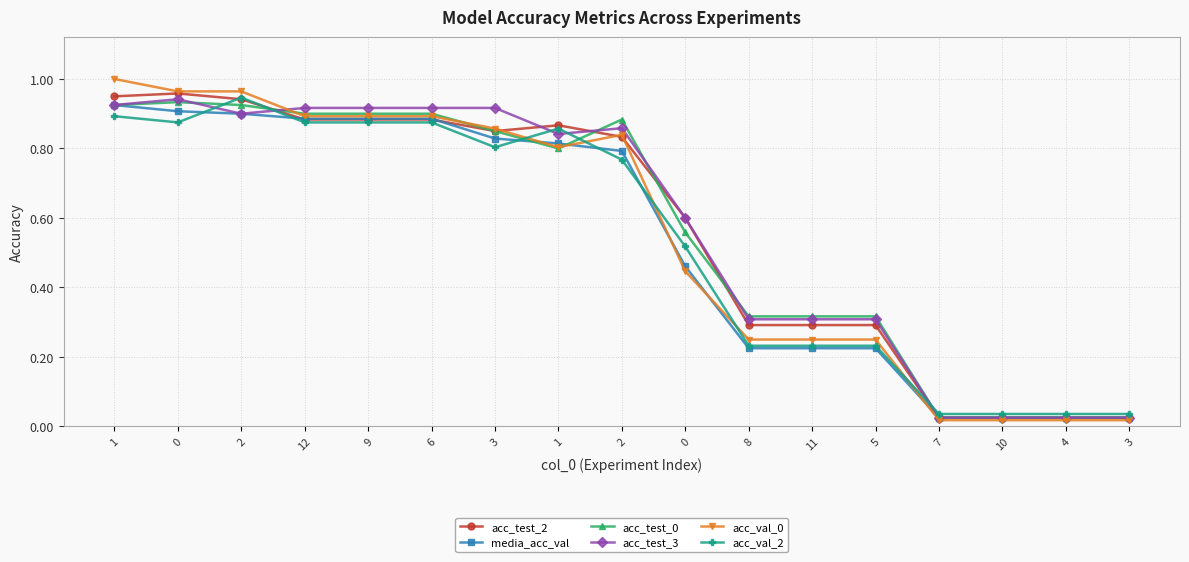

List the labels in order of acc_test_0 value, smallest first.

7, 10, 4, 3, 8, 11, 5, 0, 1, 3, 2, 12, 9, 6, 1, 2, 0